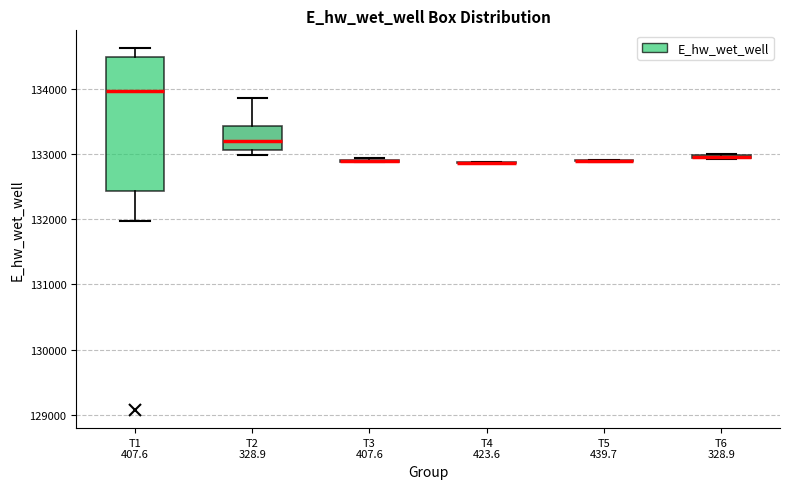

Comparing the boxes themselves (not the whiskers), which one is the tallest?

T1 407.6